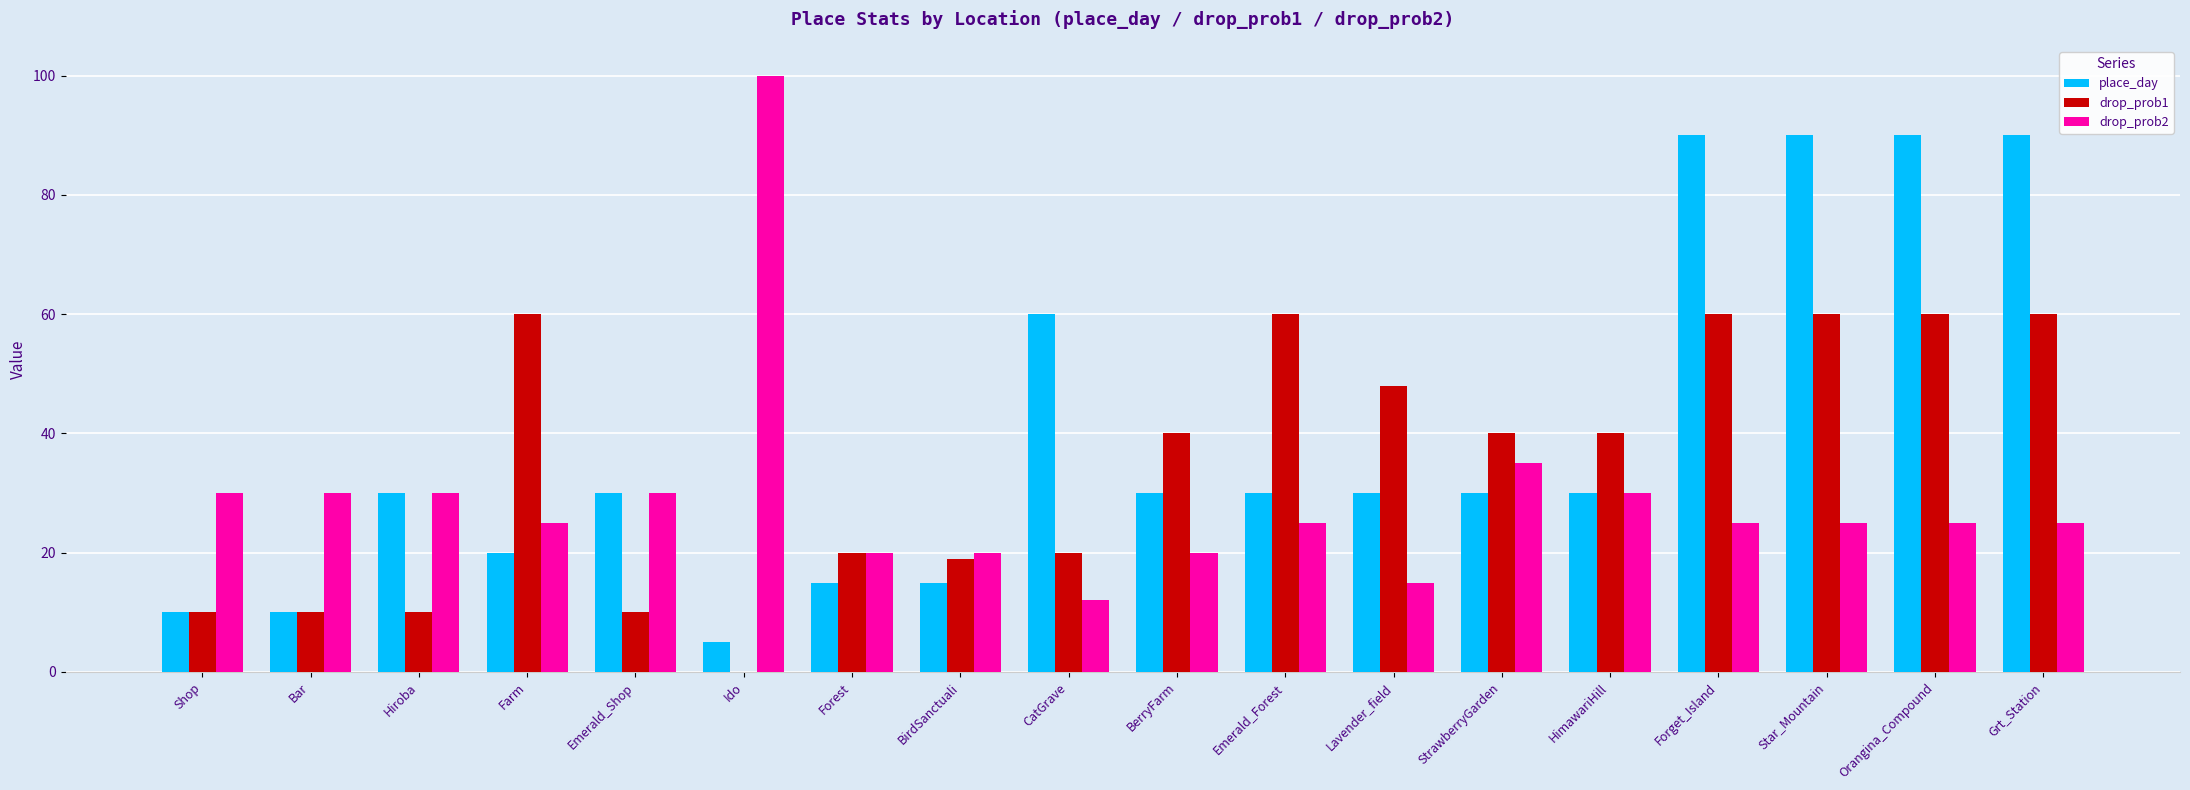

Which series changed the most between Emerald_Shop and Emerald_Forest?

drop_prob1